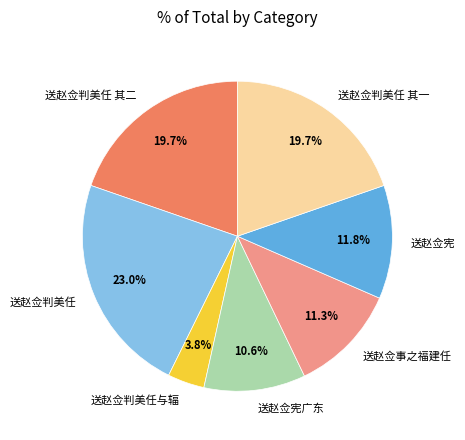

Does any single category account for the majority?

No